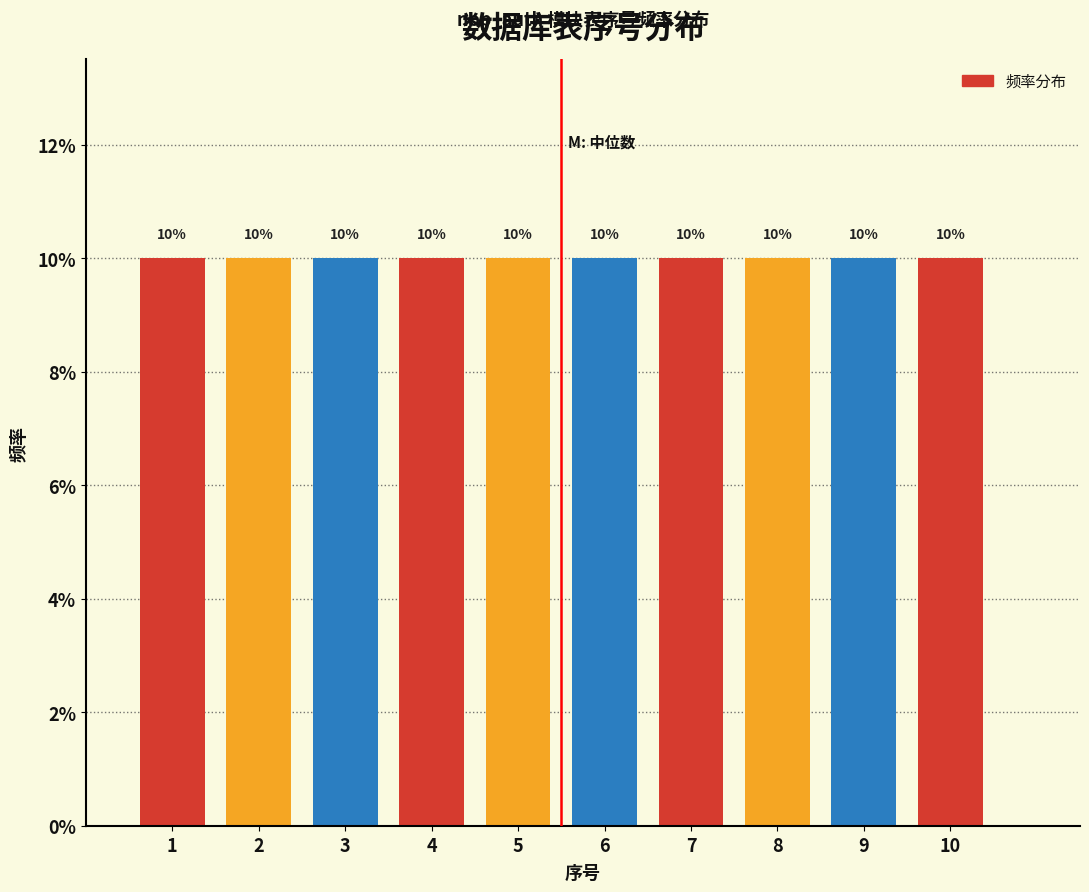

How tall is the bar that spans 2.5 to 3.5 on the x-axis?

10